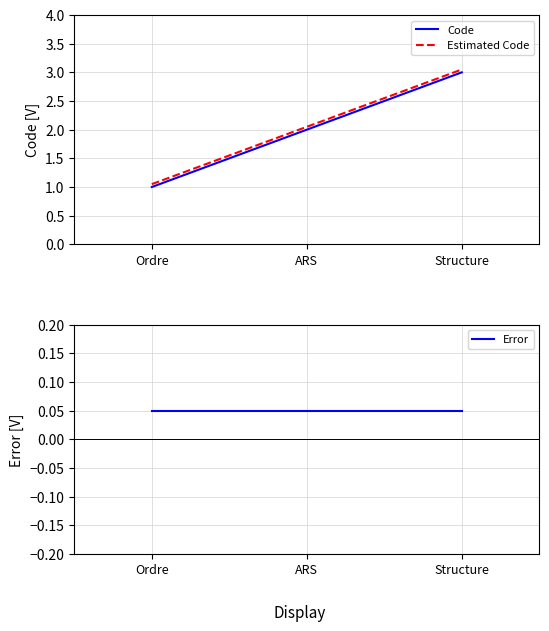

Is it true that Estimated Code equals 0.7 at Structure?

False